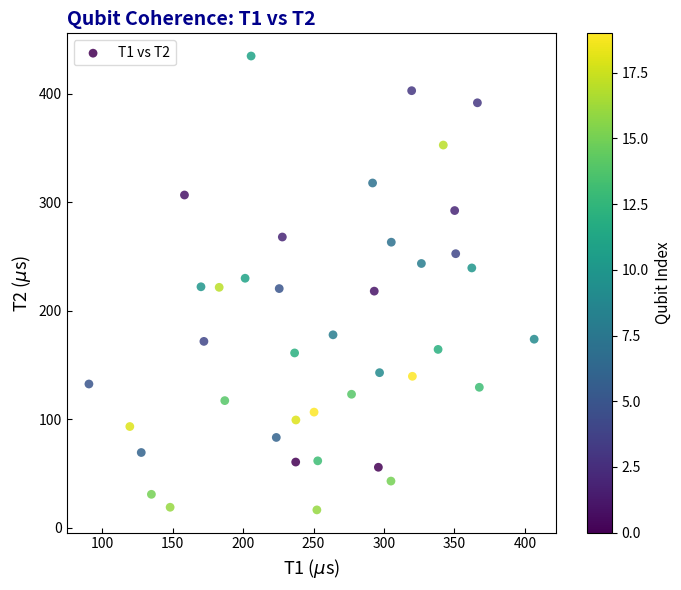

What is the range of Y values (max minus min)?

418.4